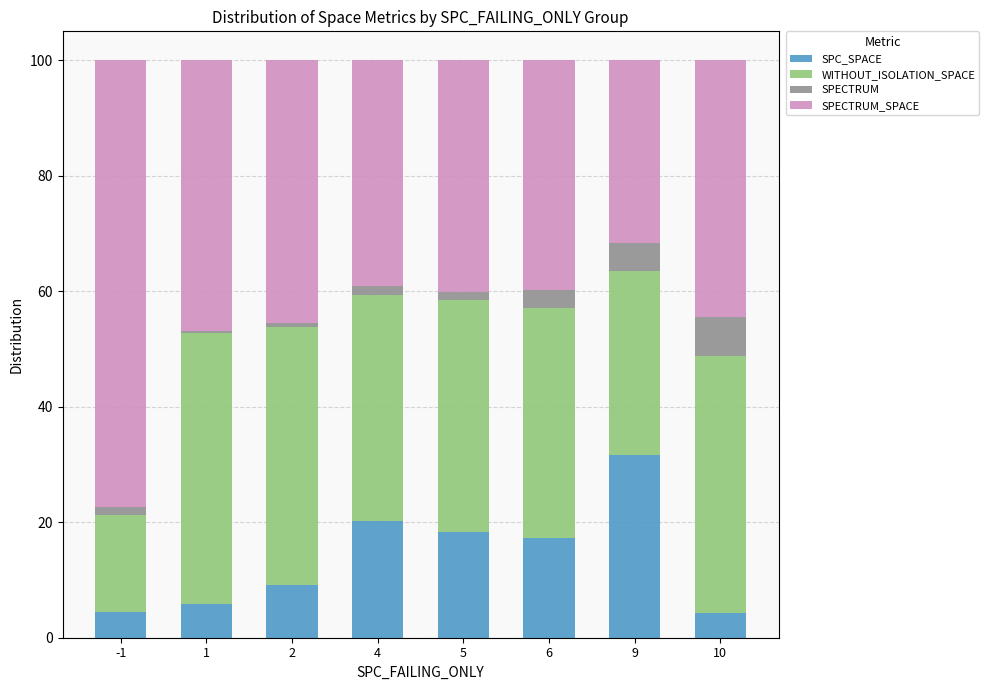

What is the highest value of the SPC_SPACE series?

31.7